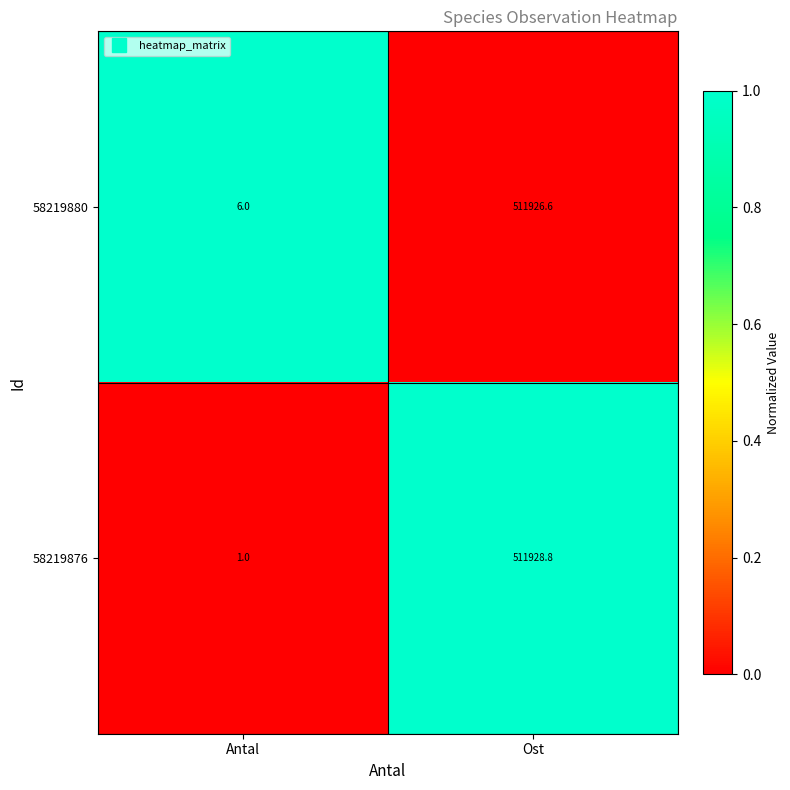

What is the maximum value shown in the chart?

511928.8